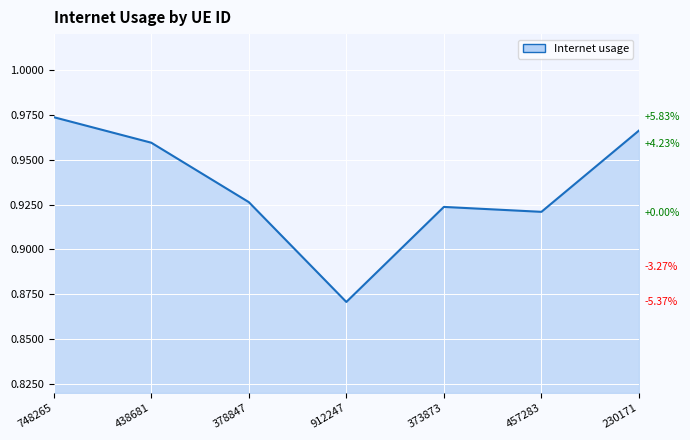

What is the difference between the second highest and minimum values?

0.1